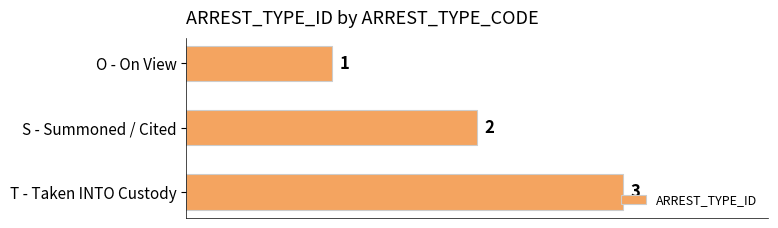

What position from the top is S - Summoned / Cited?

2